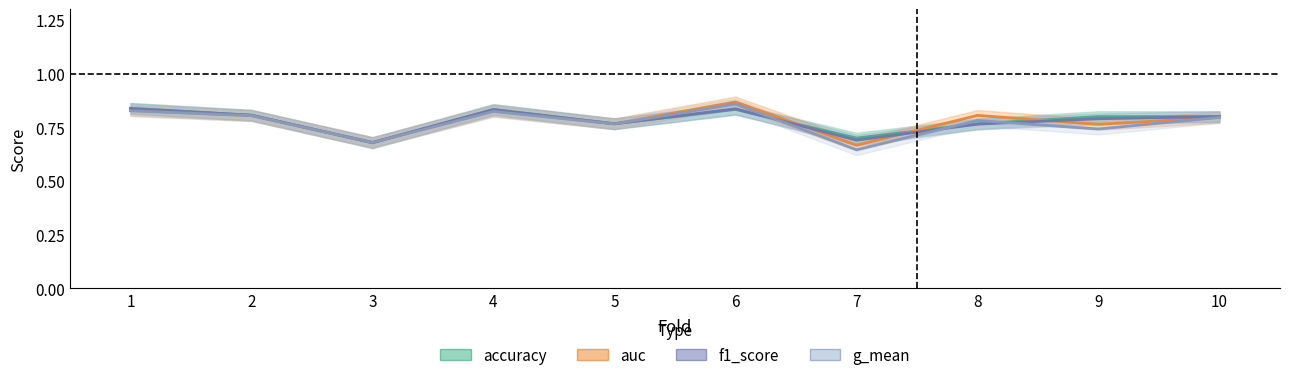

What is the value of the accuracy point at the 1st from the left?

0.8